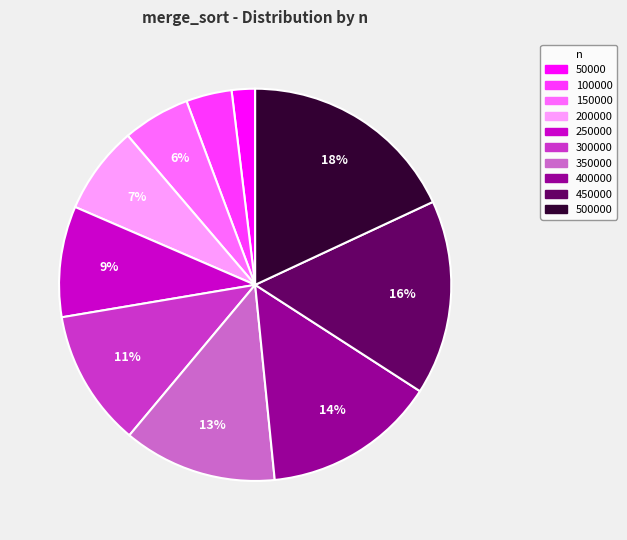

Rank the categories by value from lowest to highest.

50000, 100000, 150000, 200000, 250000, 300000, 350000, 400000, 450000, 500000